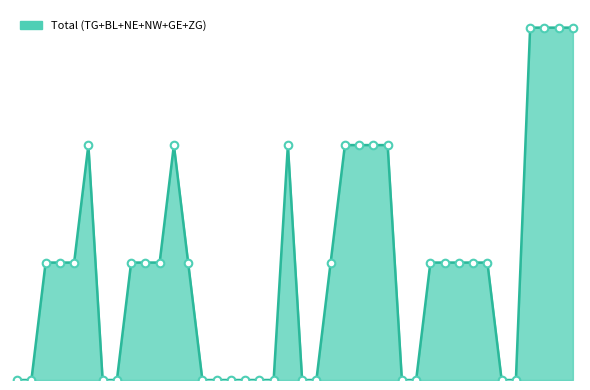

Is this an area chart (filled region under the line)?

Yes